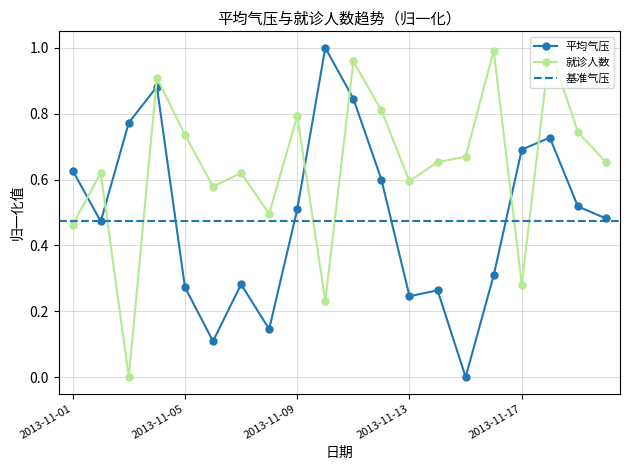

What is the difference between the maximum and second lowest values in the 就诊人数 series?

0.8